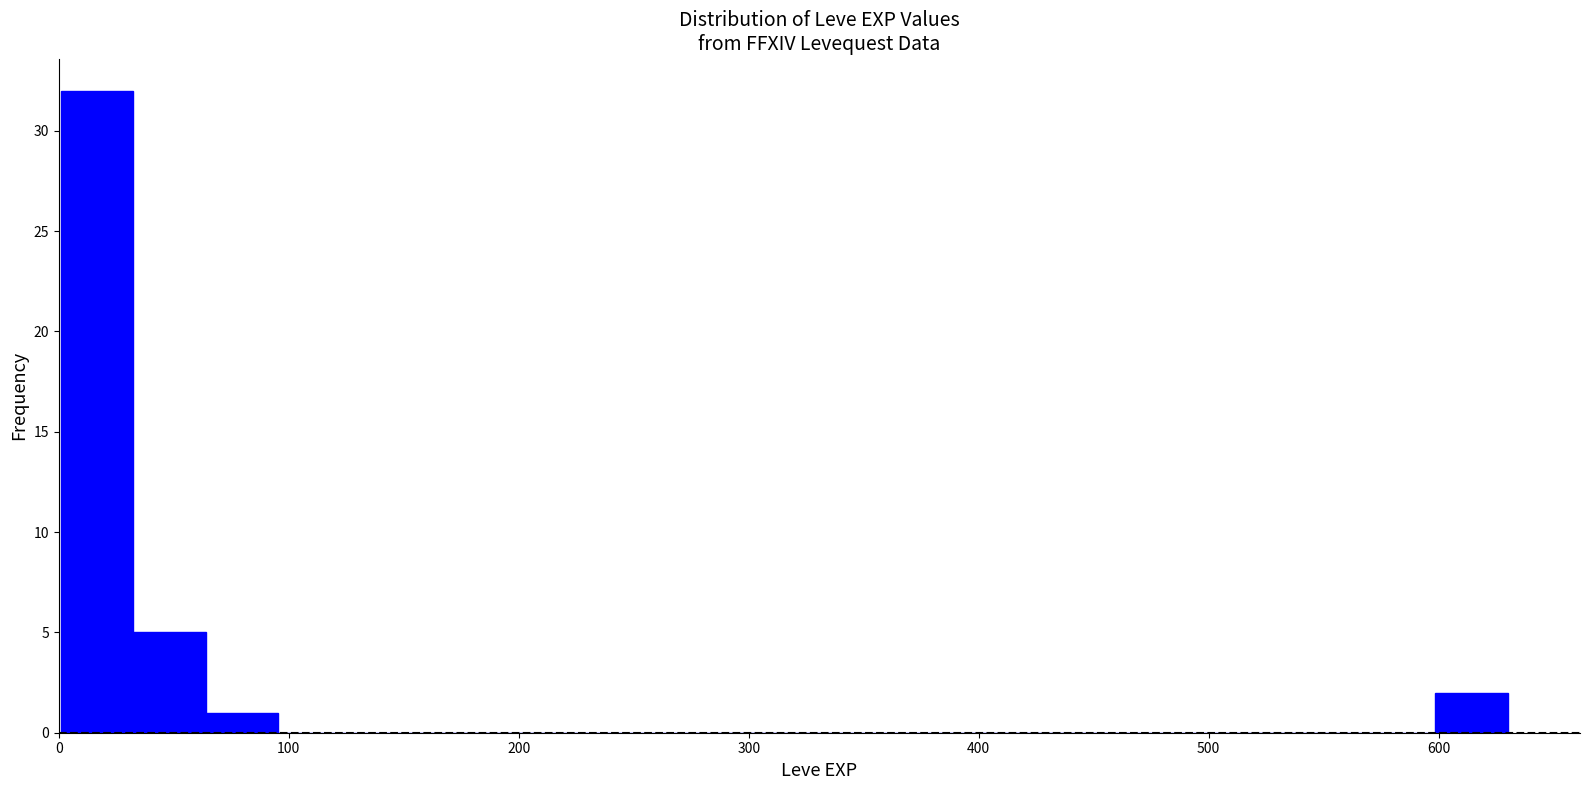

Around what value on the x-axis is the tallest bar? Give the approximate position of its centre, as read against the axis.

20